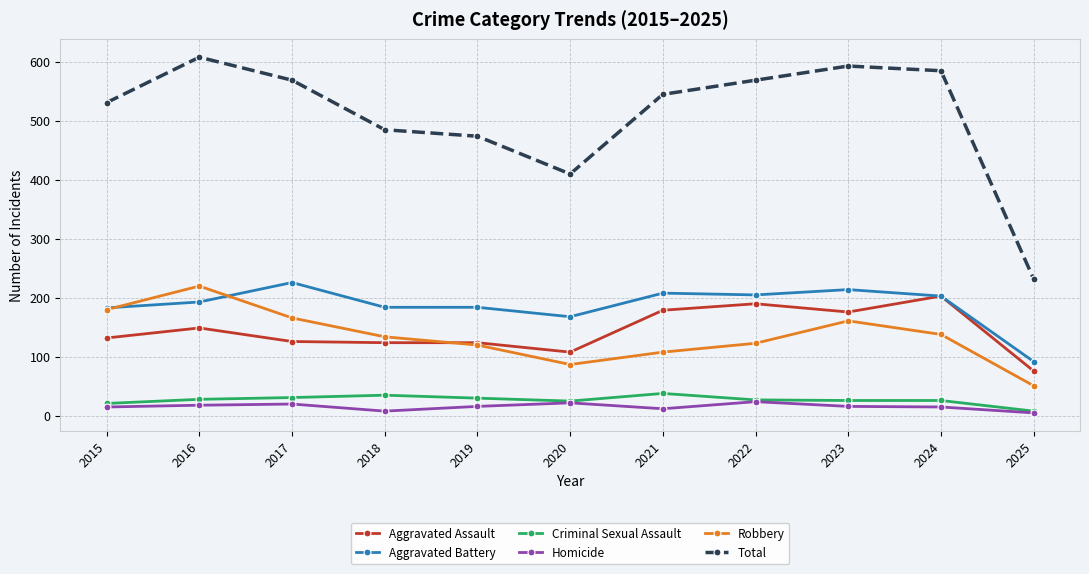

True or false: Homicide and Aggravated Battery cross at least once.

False